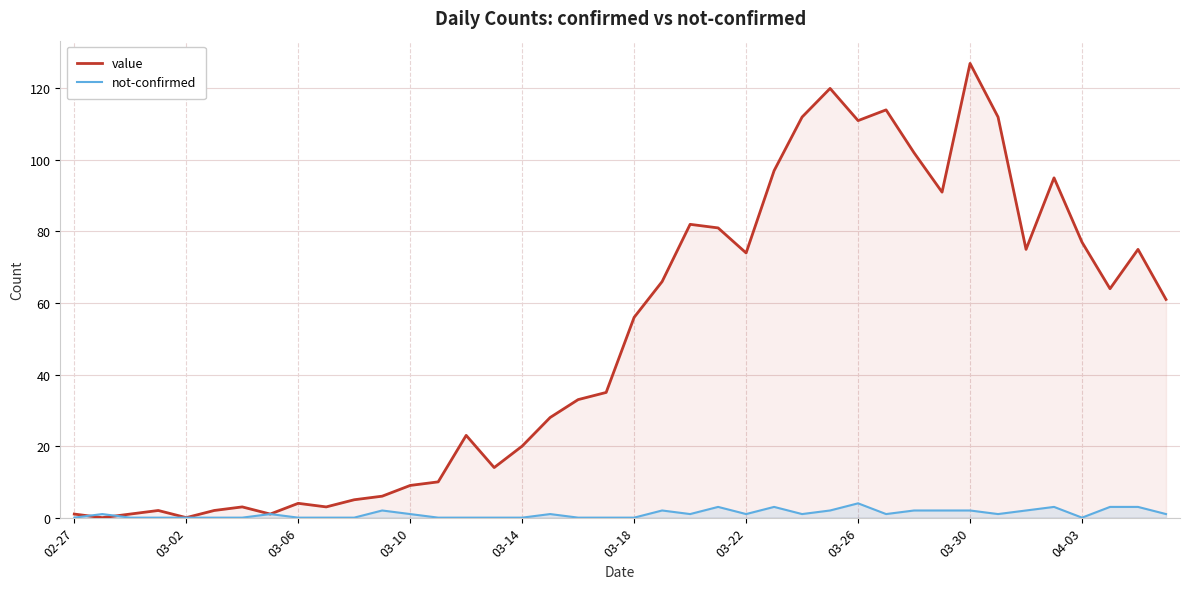

Which series has the largest range (max minus min)?

value